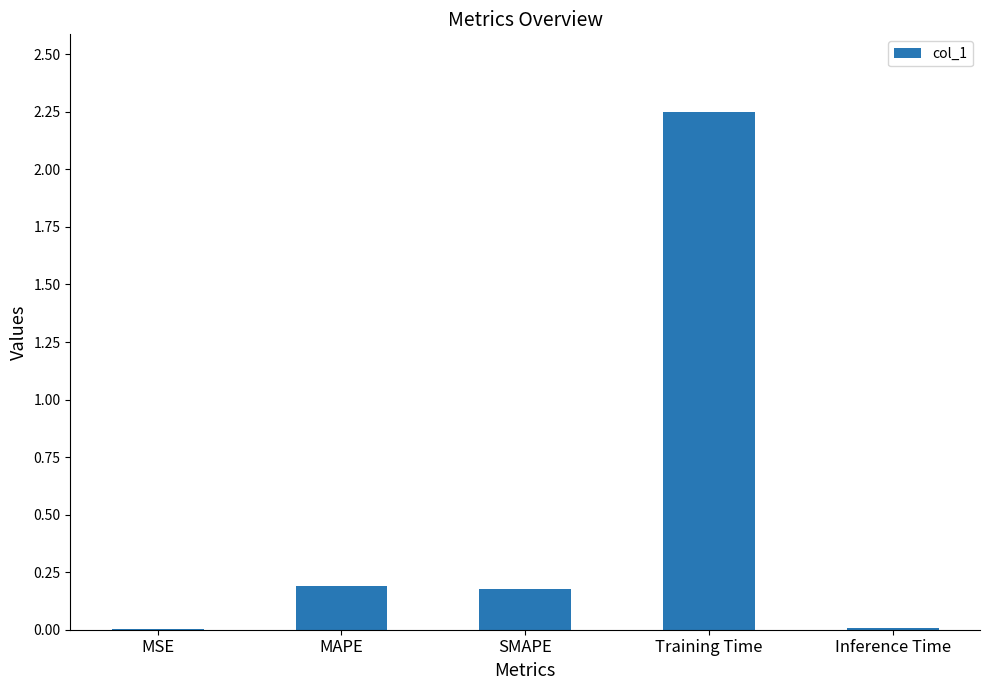

Which label corresponds to the largest value in the chart?

Training Time